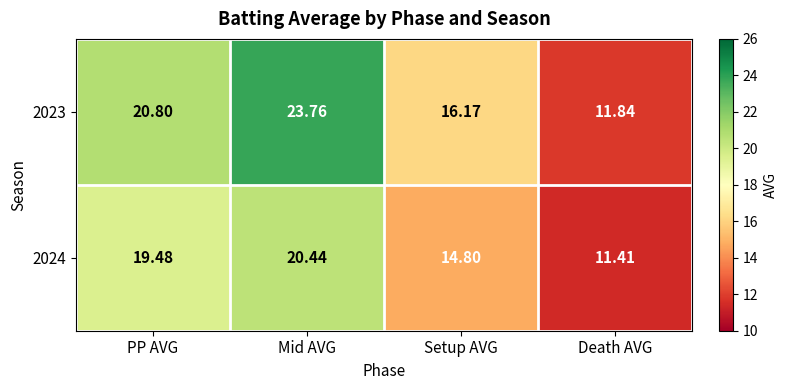

What is the smallest value displayed?

11.4